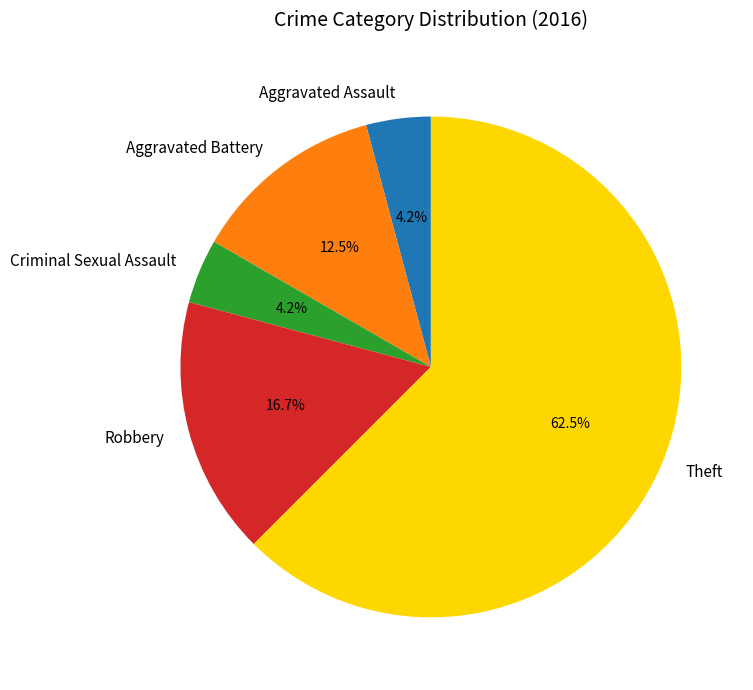

What is the ratio of the value at Robbery to the value at Aggravated Assault?

4.0